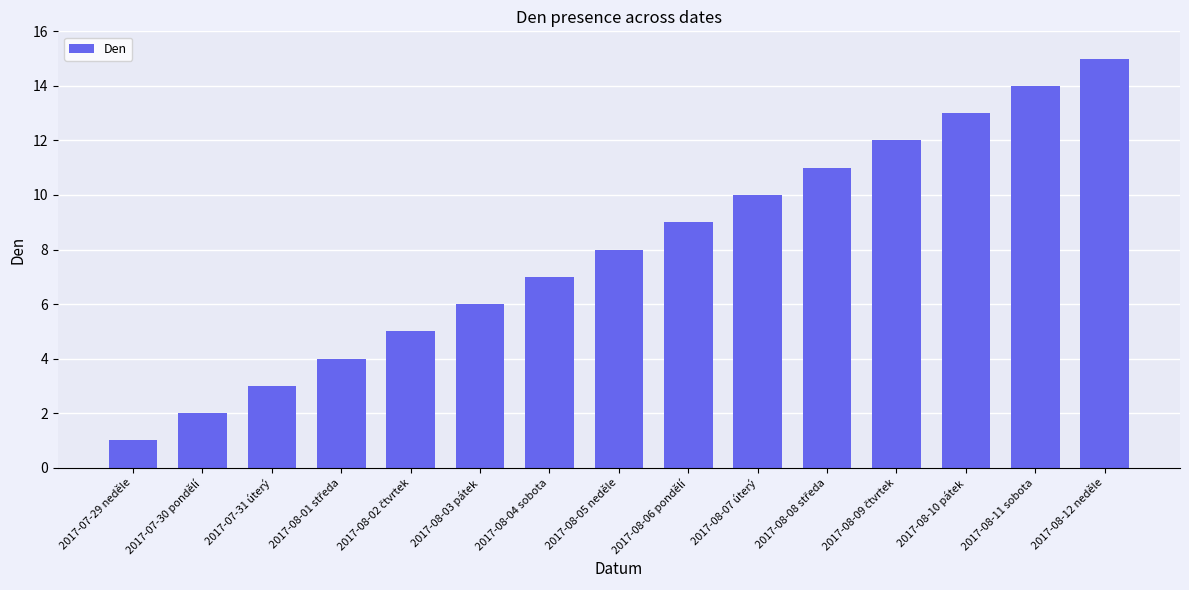

The value at 2017-07-29 neděle is 1. True or false?

True